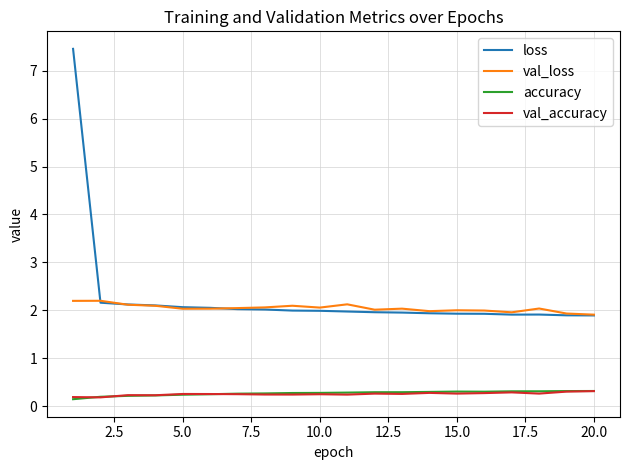

Which series has the largest range (max minus min)?

loss